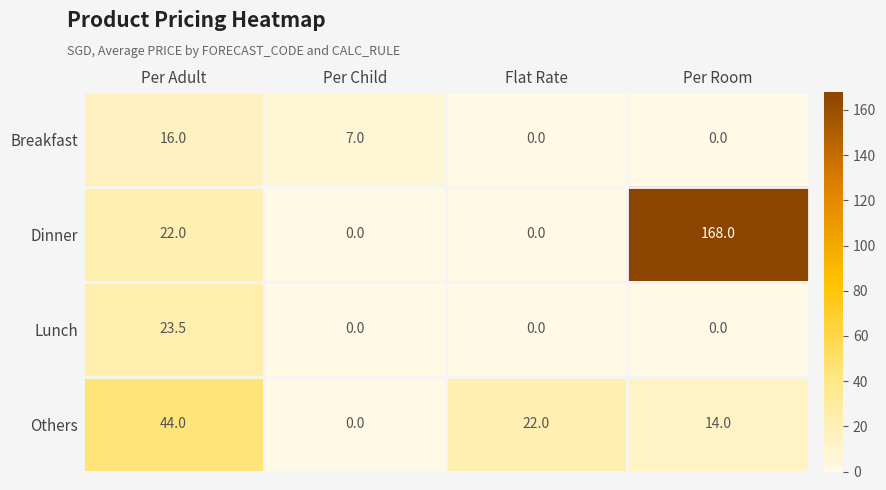

What is the total value across all series at Per Room?

182.0